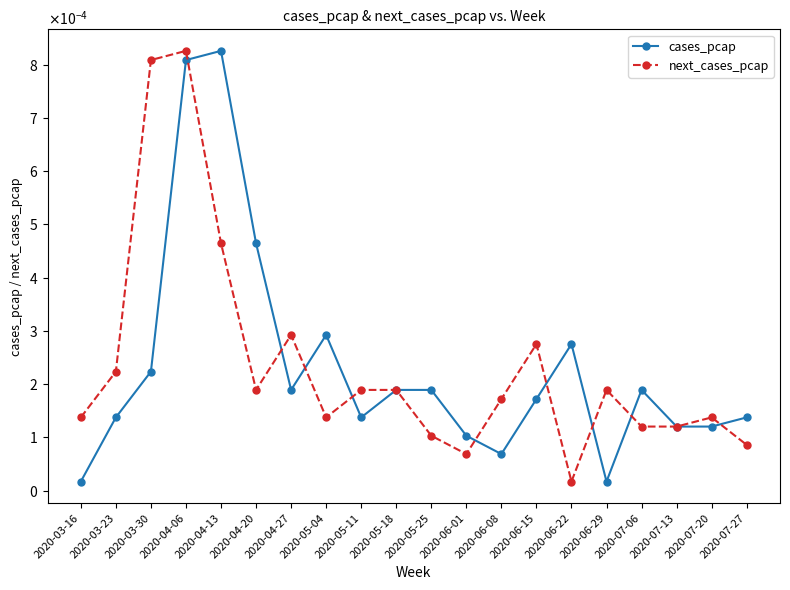

At 2020-04-06, list the series in order from smallest to largest.

cases_pcap, next_cases_pcap